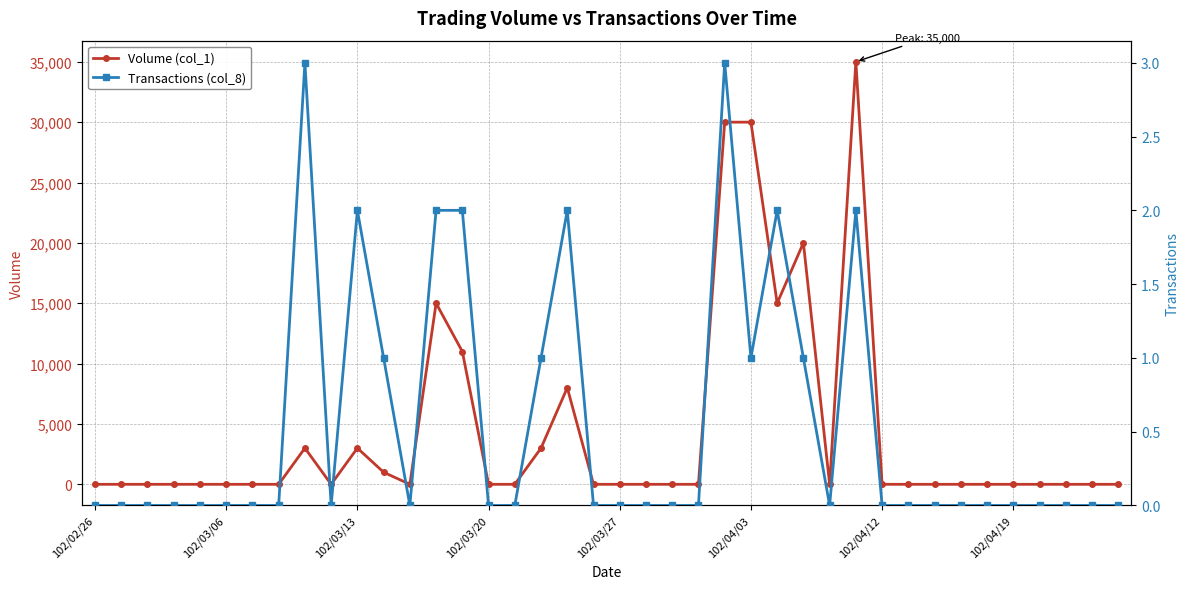

How many data points does each series have?

40